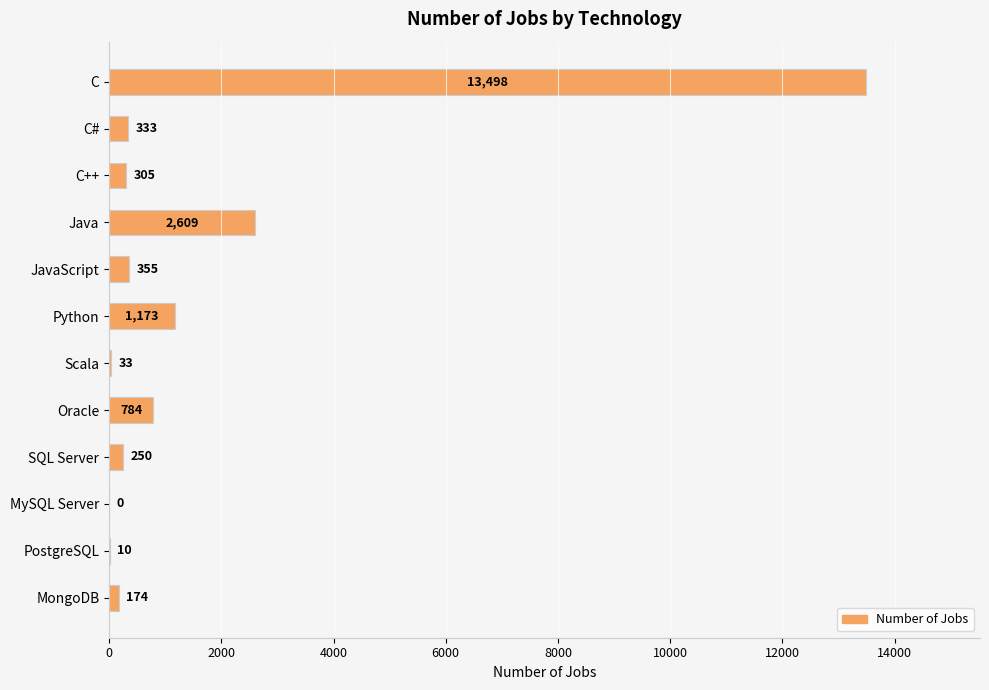

How many series are shown in this chart?

1